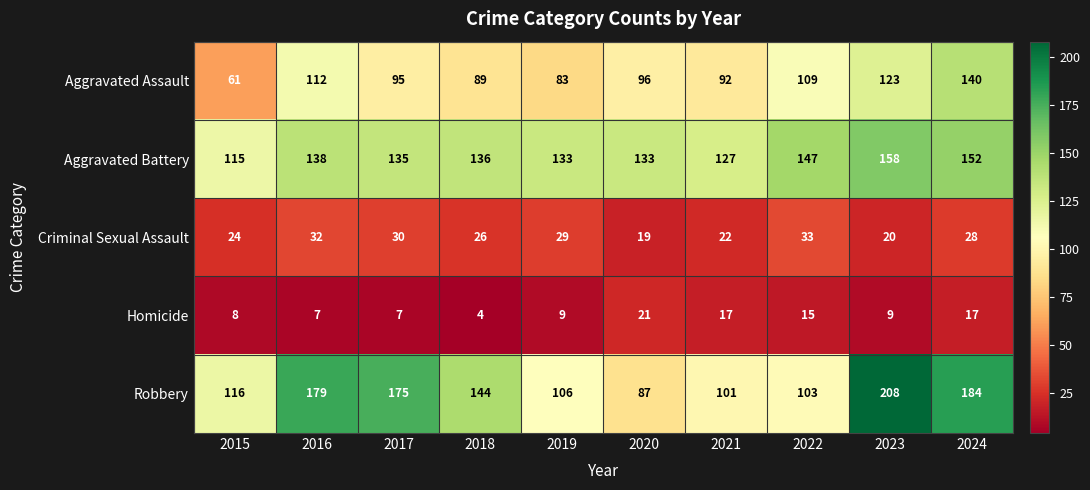

The value of Criminal Sexual Assault at 2015 is 41. True or false?

False